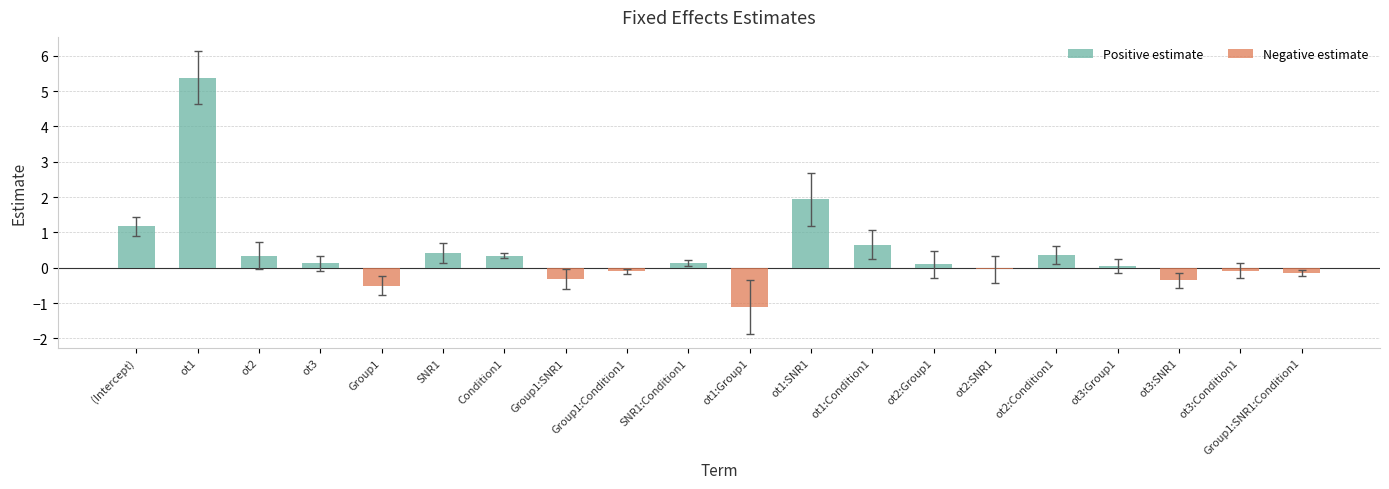

The value at ot2 is 0.2. True or false?

False